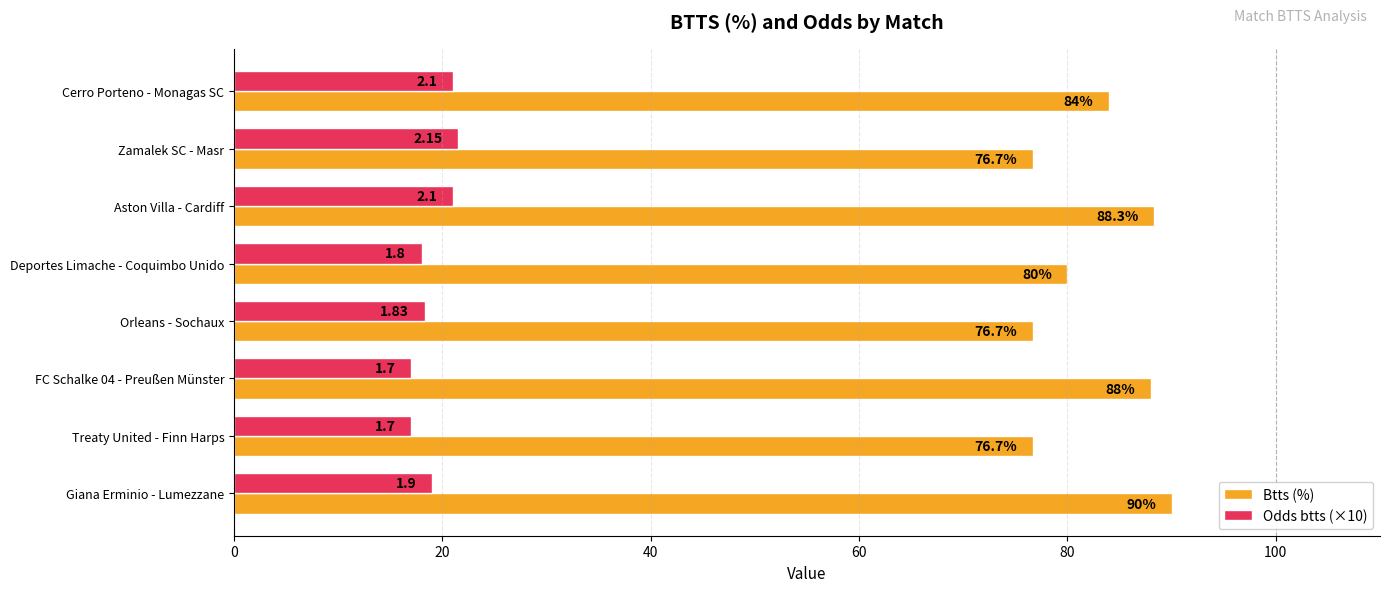

Rank the series by their average value, from lowest to highest.

Odds btts (×10), Btts (%)